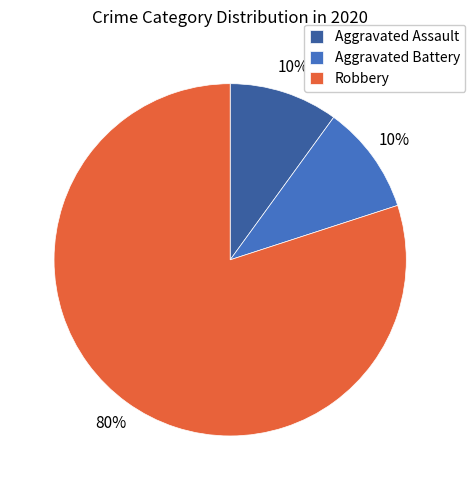

Is the sum of Aggravated Assault and Robbery greater than half?

Yes